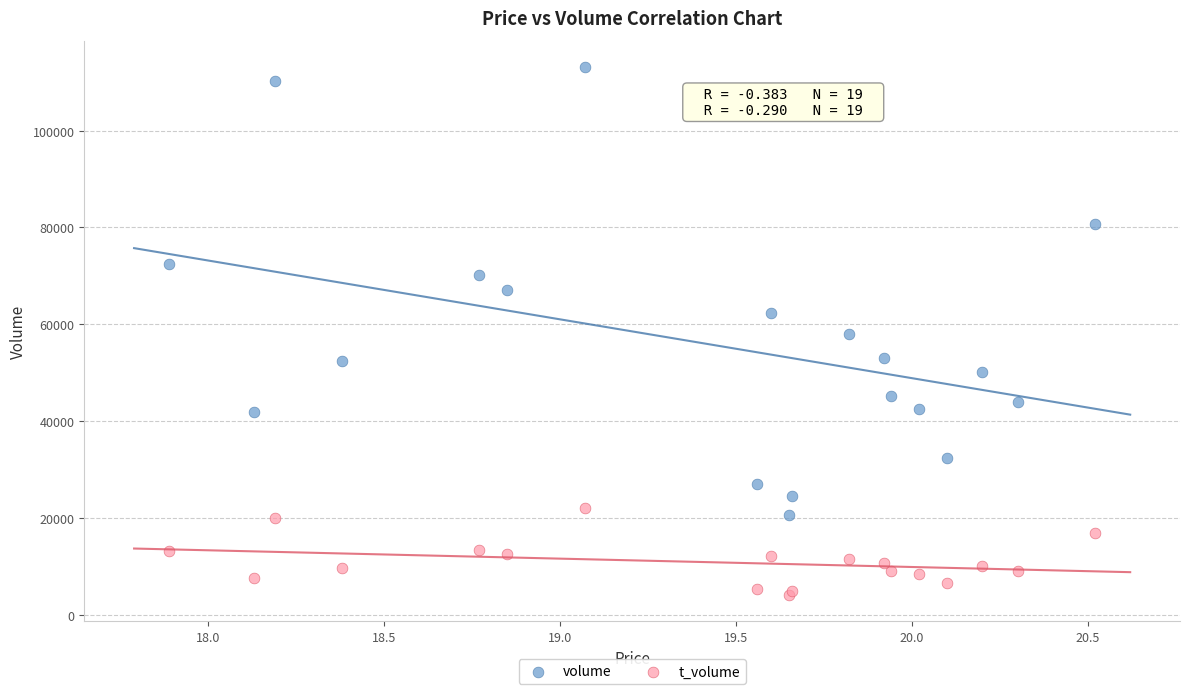

What are all the series names shown in the legend?

volume, t_volume